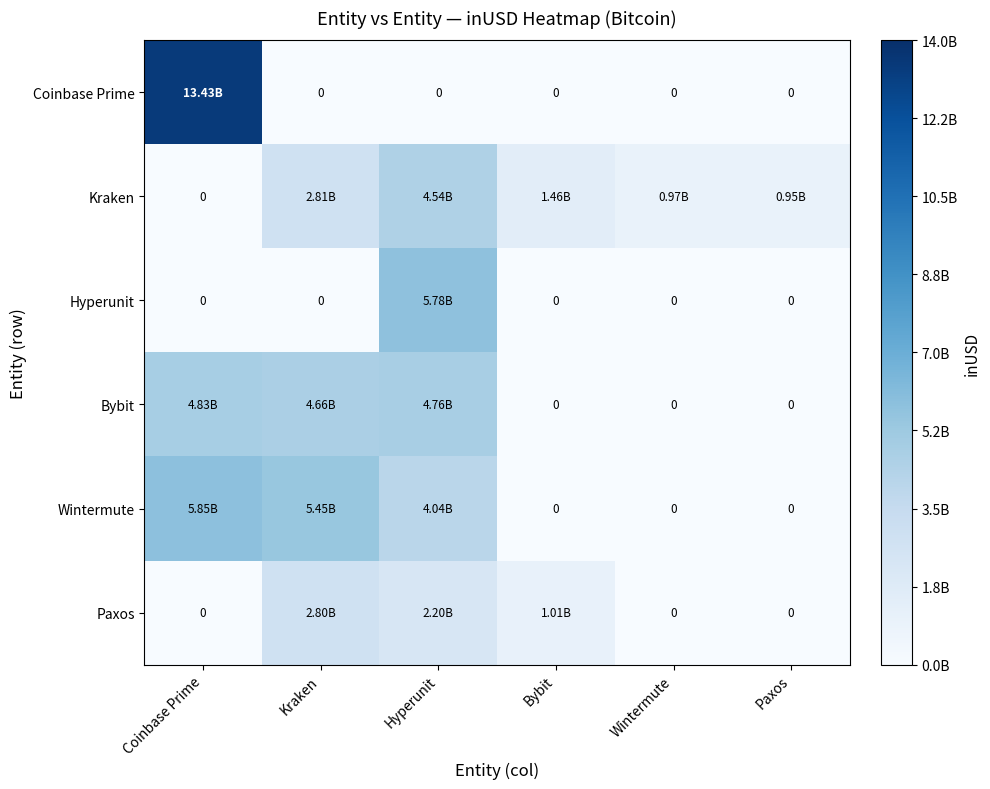

What is the difference between the maximum and minimum values in the Coinbase Prime series?

13431820704.6